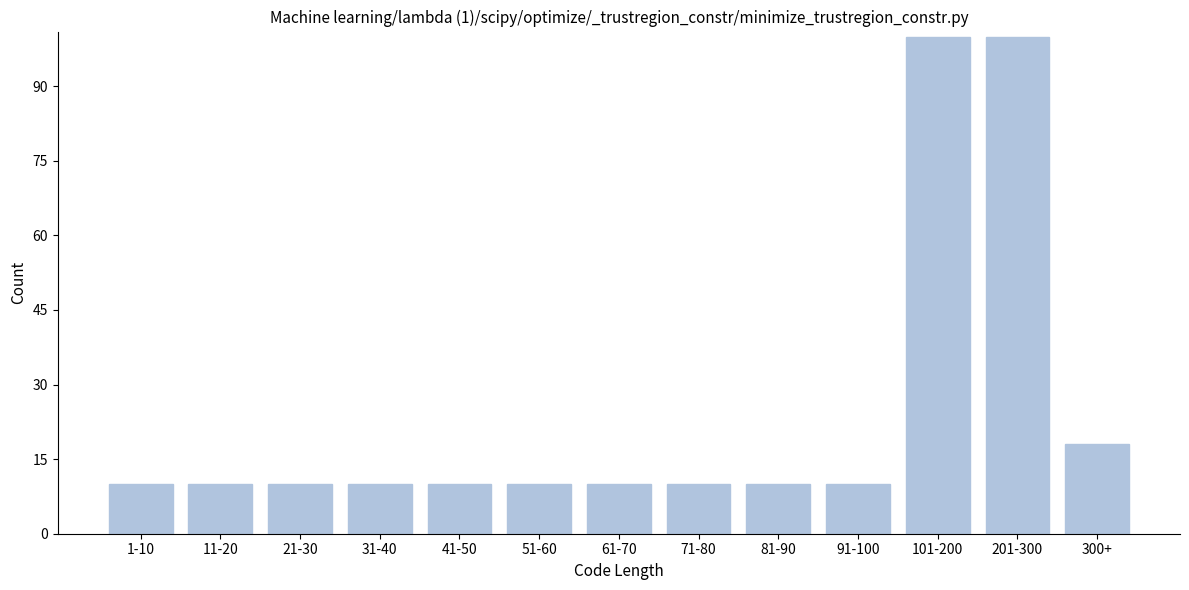

Reading left to right, transcribe all the data shown in this chart.

10	10	10	10	10	10	10	10	10	10	100	100	18